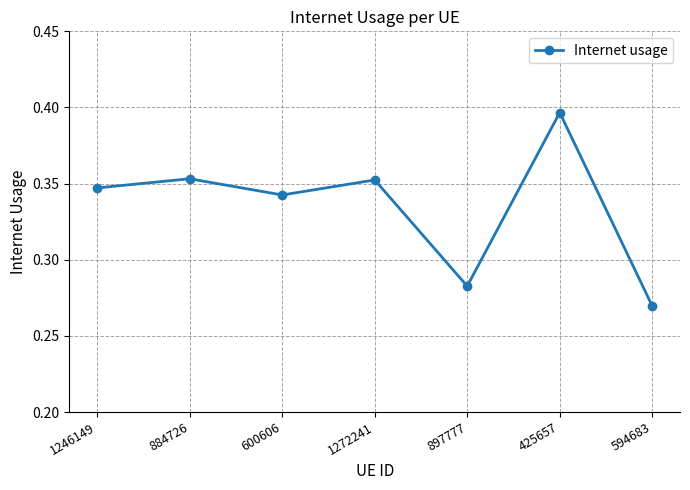

What is the sum of all values?

2.3